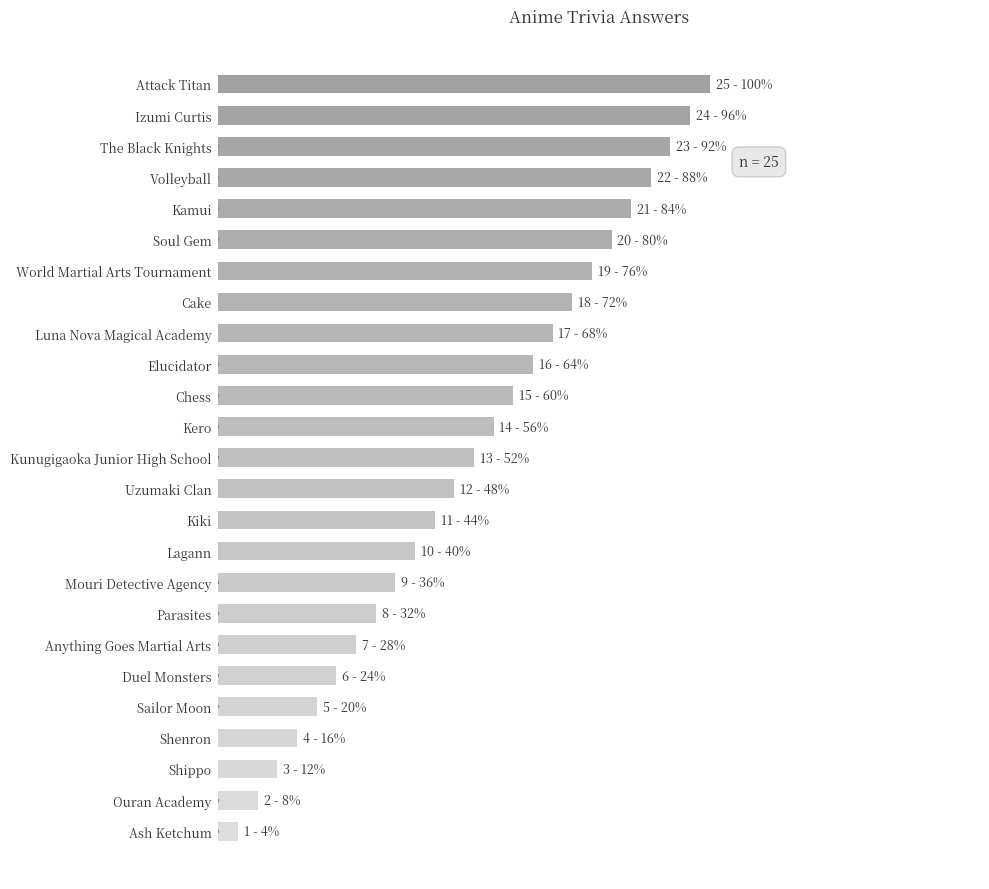

What is the minimum value shown in the chart?

1